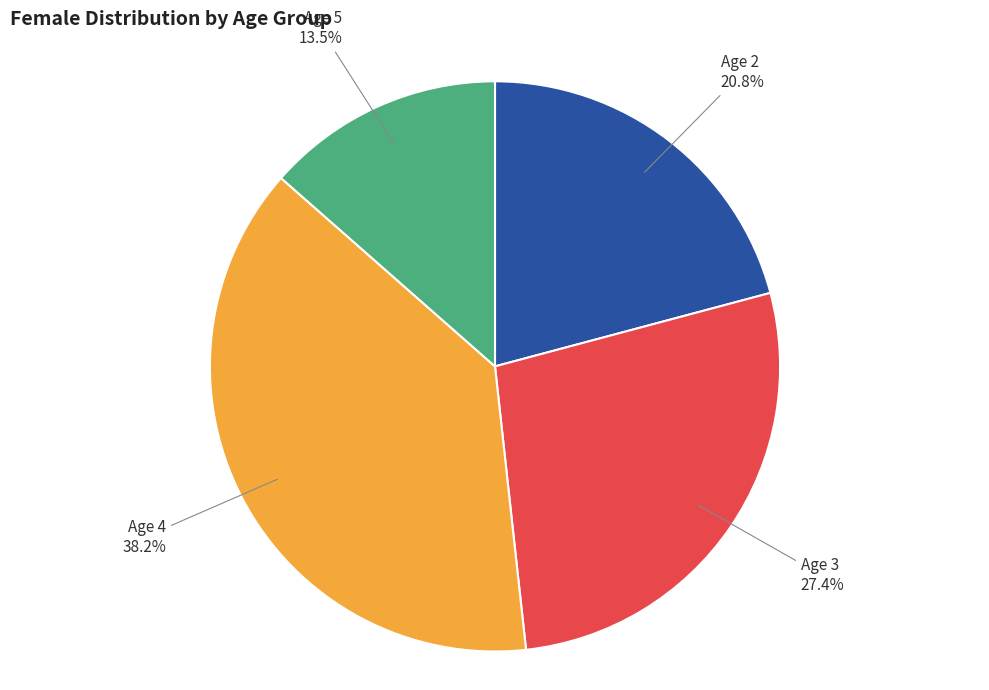

Which slice is the largest?

Age 4